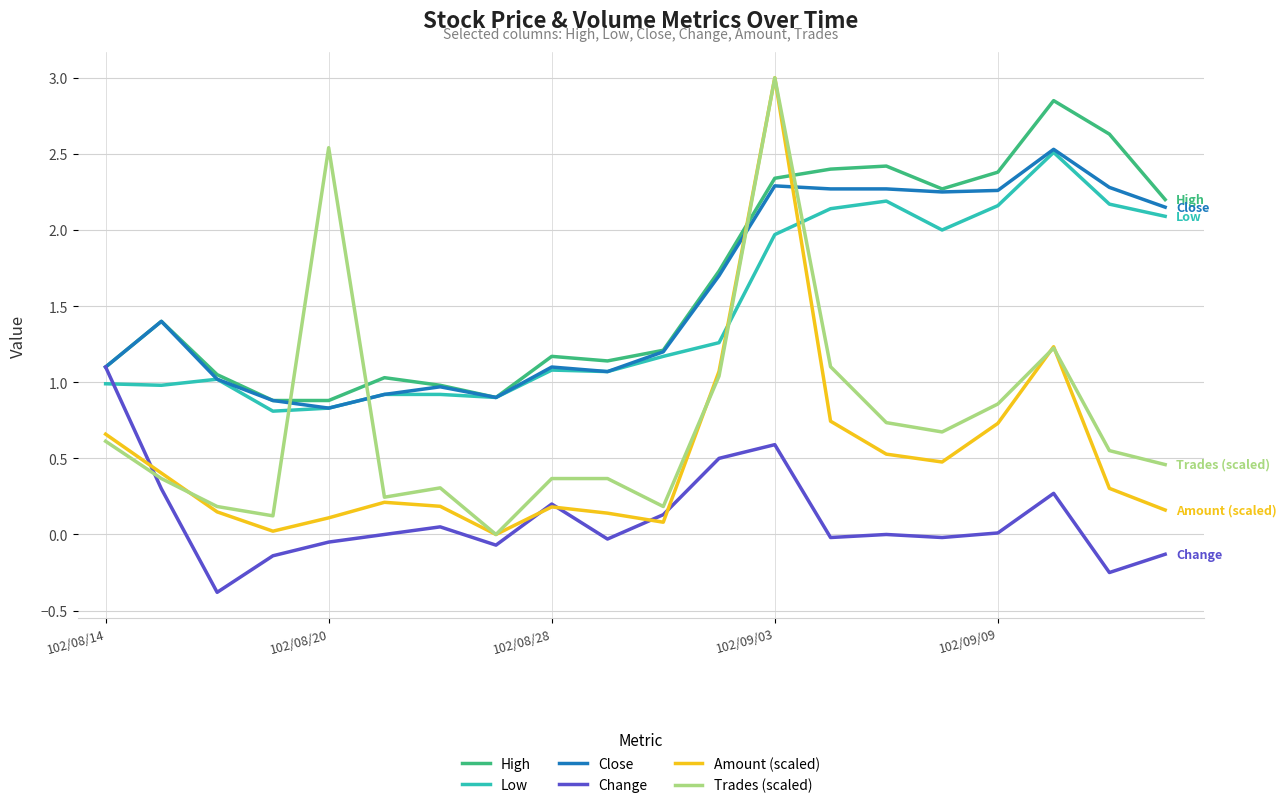

What is the minimum value for Close?

0.8